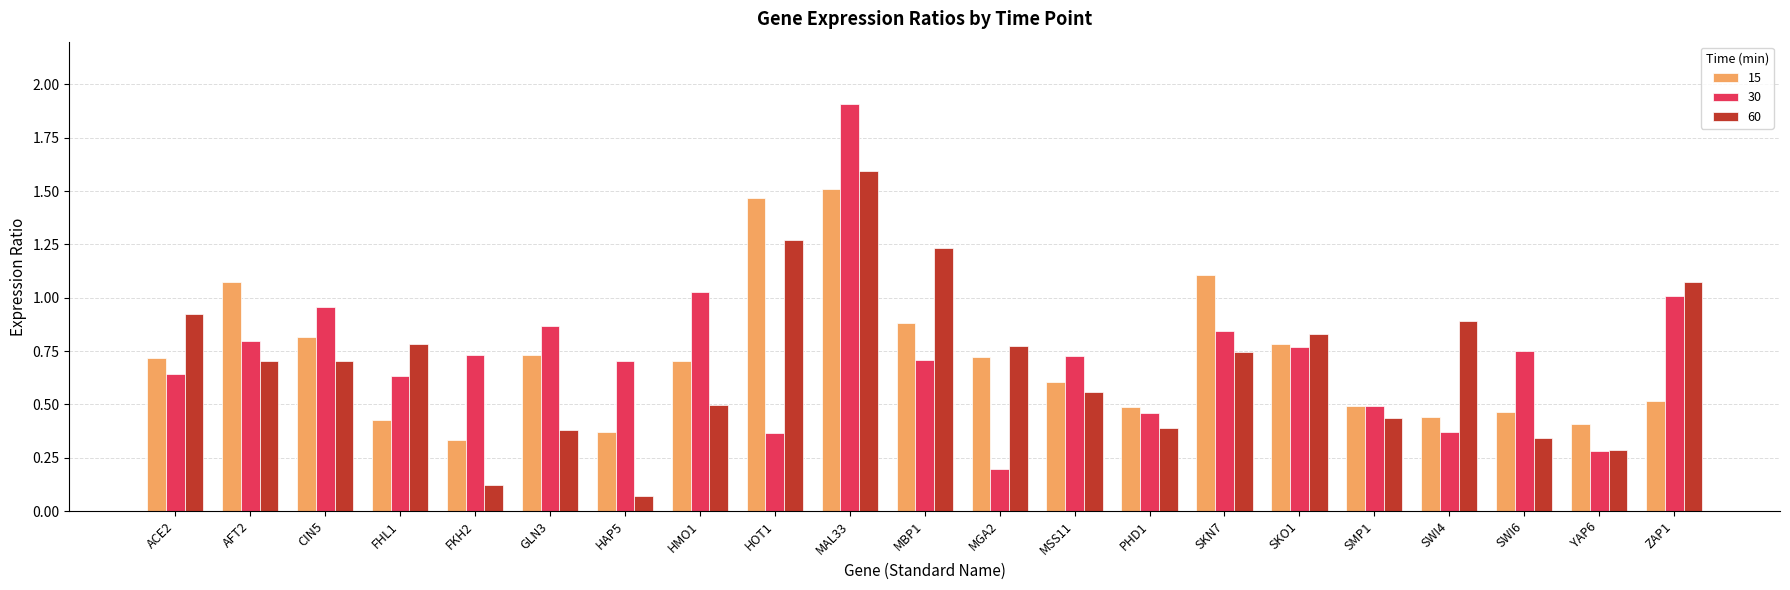

What is the maximum value shown in the chart?

1.9